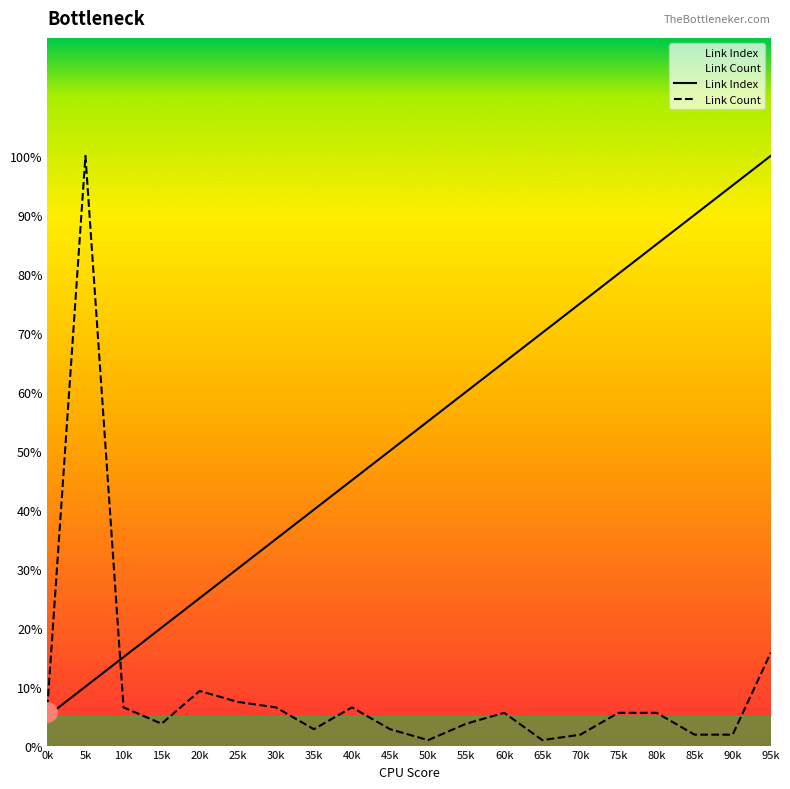

What is the spread (max minus min) of values at 40k?

38.5